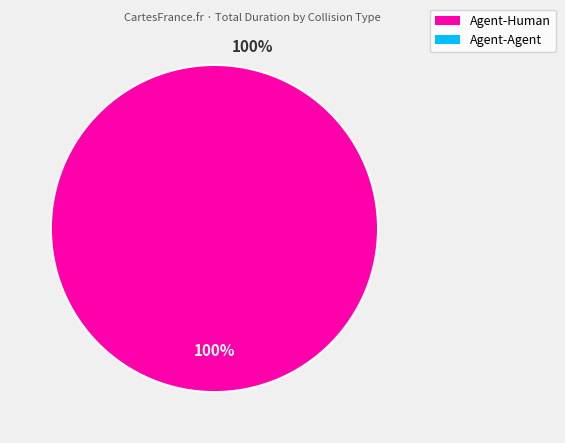

How many slices are in this pie chart?

1